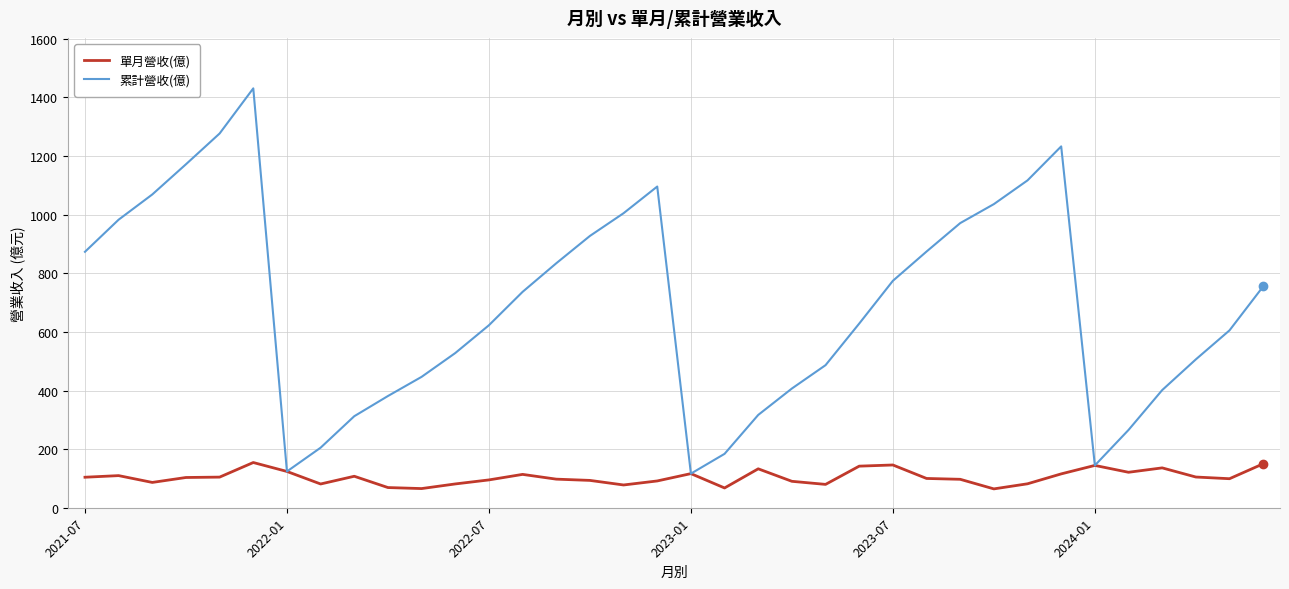

Which series has the largest total across all categories?

累計營收(億)